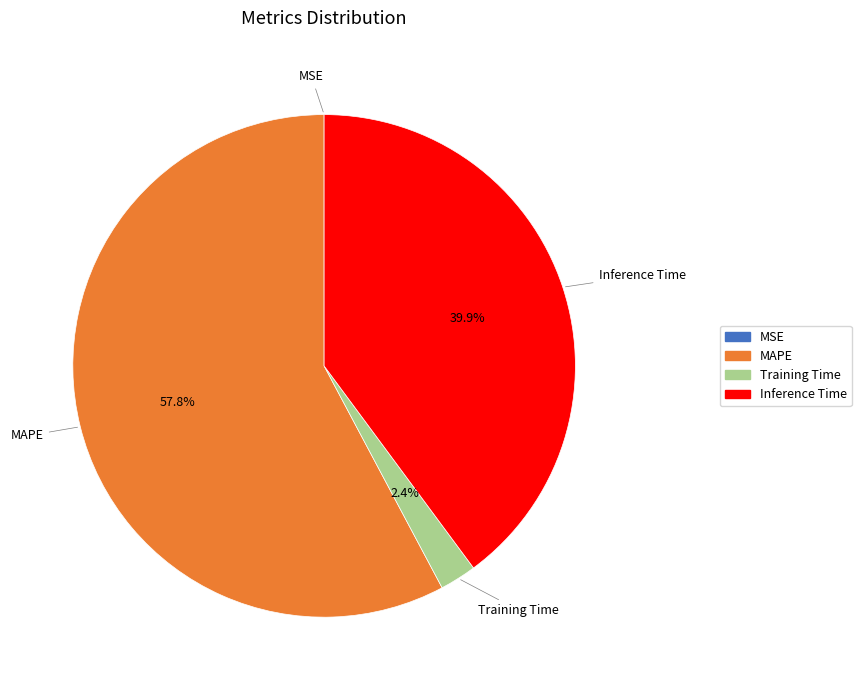

What percentage is NOT represented by Training Time?

97.6%